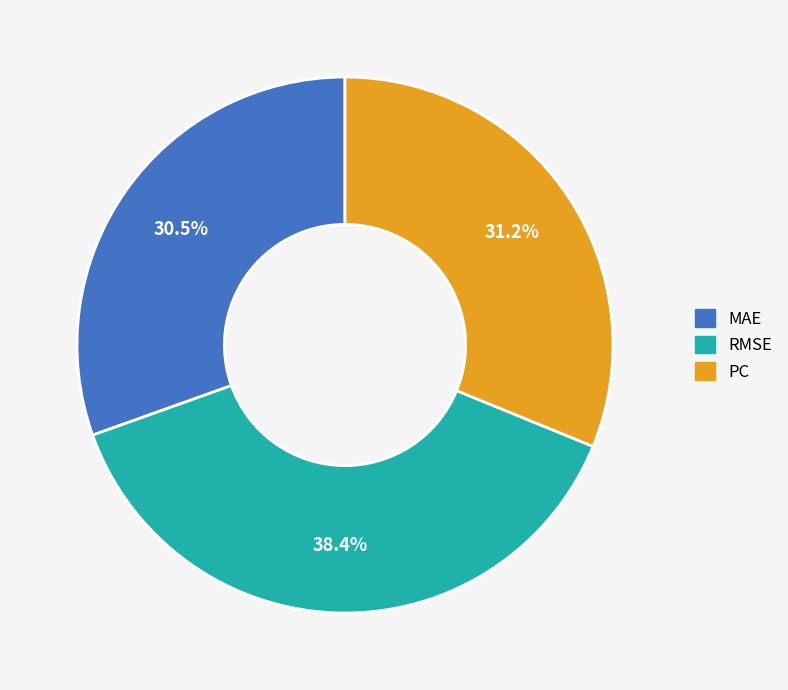

Is RMSE the majority of the pie?

No